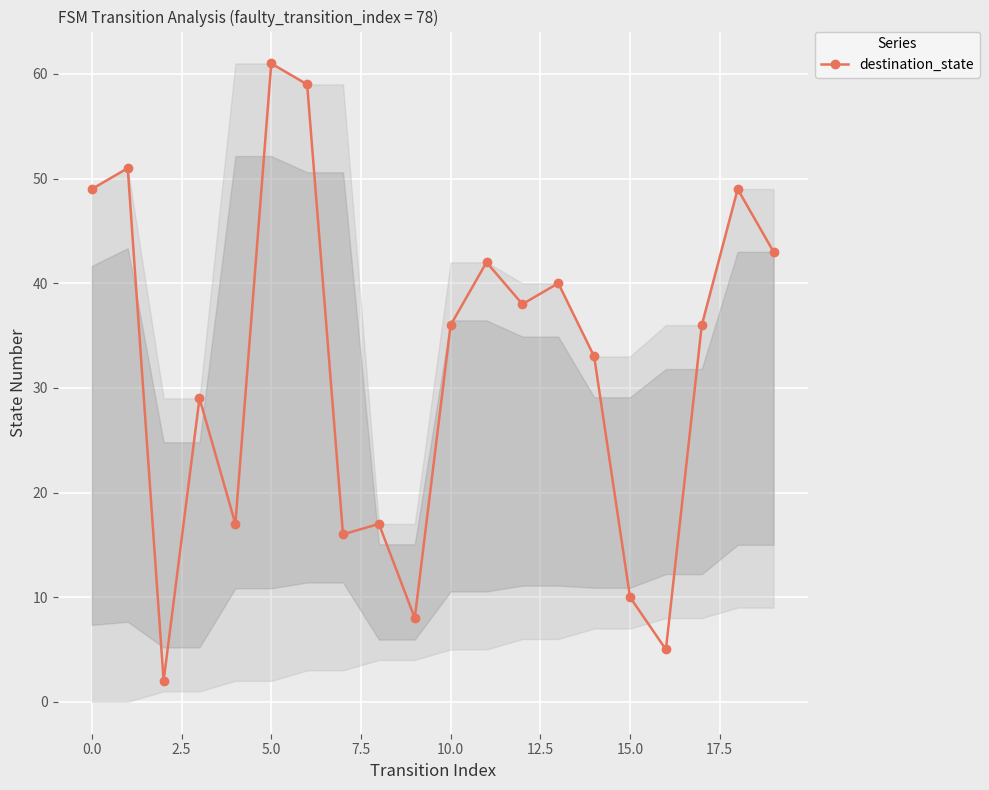

How many lines are shown in the chart?

1